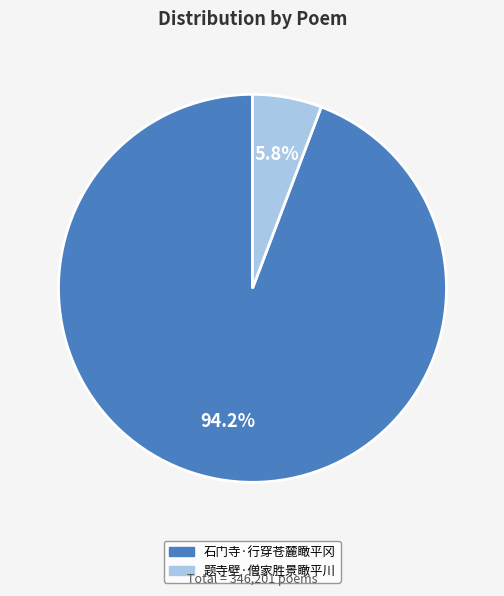

To the nearest percent, what is the combined percentage of 石门寺·行穿苍麓瞰平冈 and 题寺壁·僧家胜景瞰平川?

100%